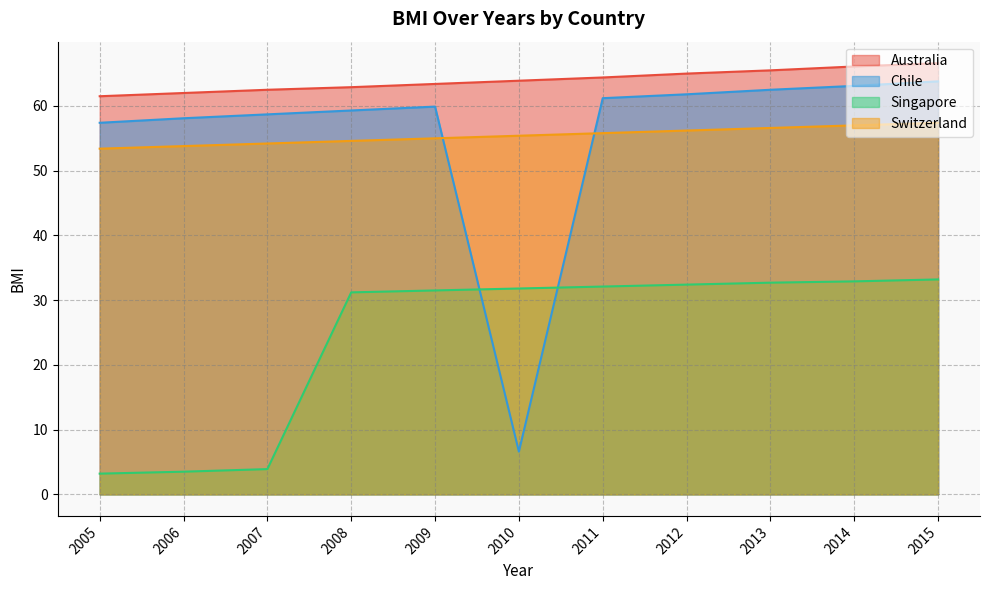

What is the spread (max minus min) of values at 2007?

58.6